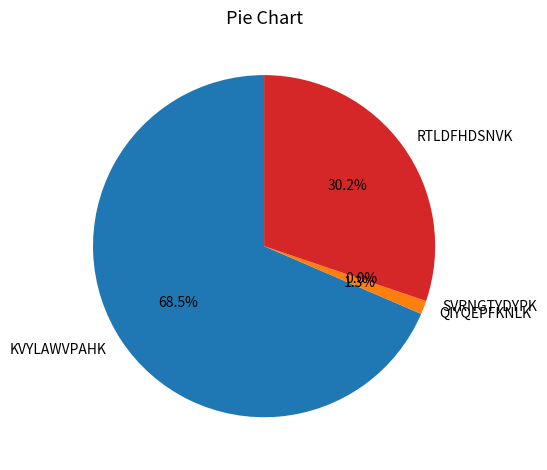

Rank the categories by value from lowest to highest.

SVRNGTYDYPK, QIYQEPFKNLK, RTLDFHDSNVK, KVYLAWVPAHK